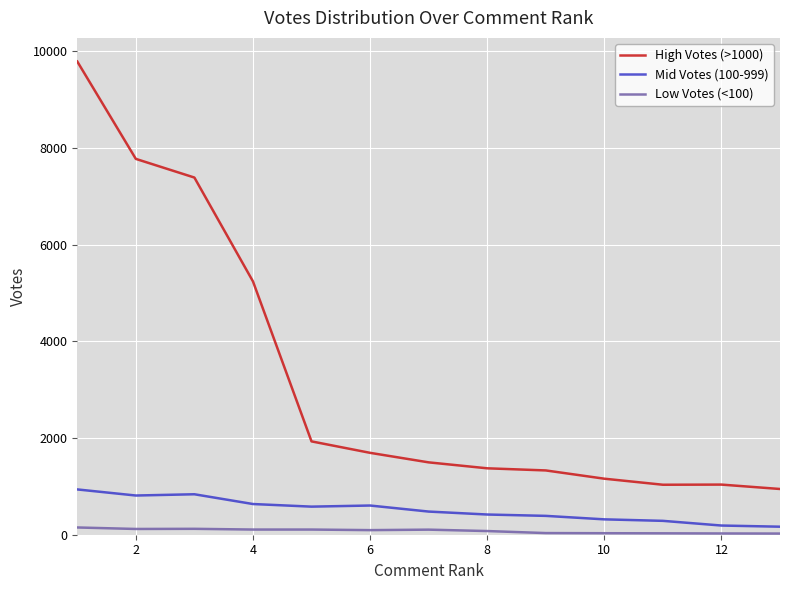

True or false: Low Votes (<100) and High Votes (>1000) cross at least once.

False